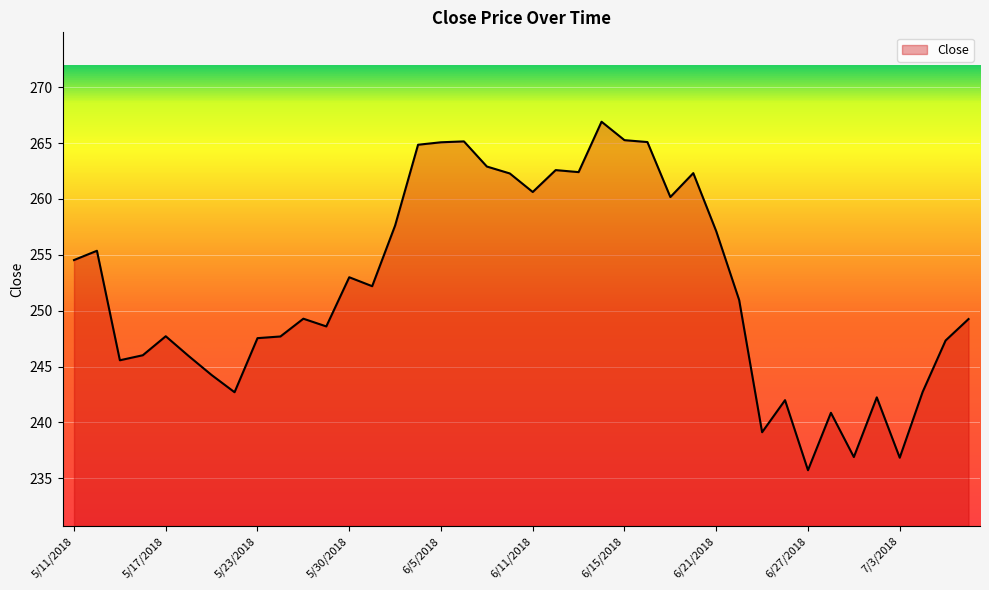

What is the maximum value shown in the chart?

266.9